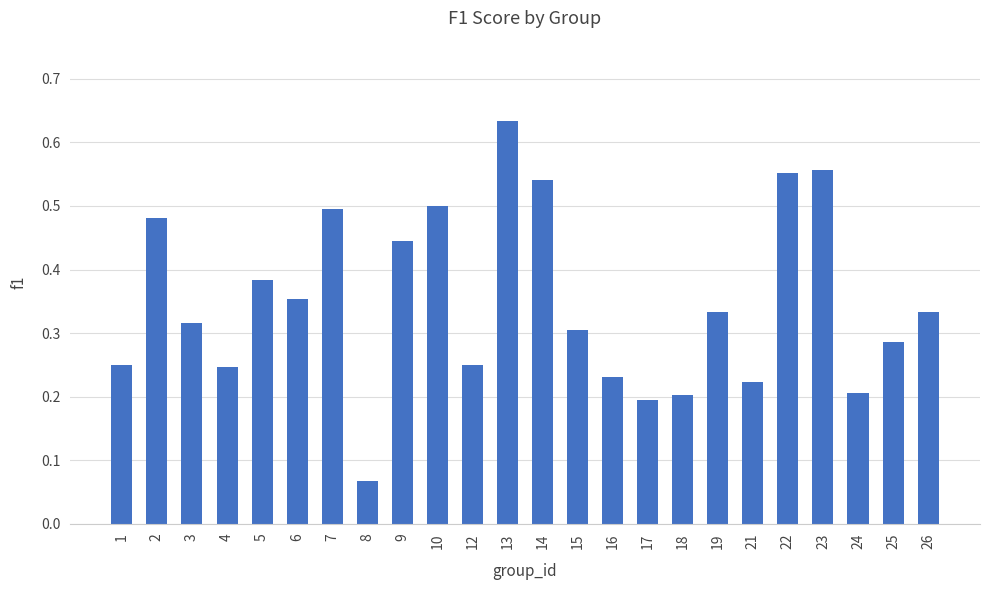

What is the change in value from 1 to 8?

-0.2